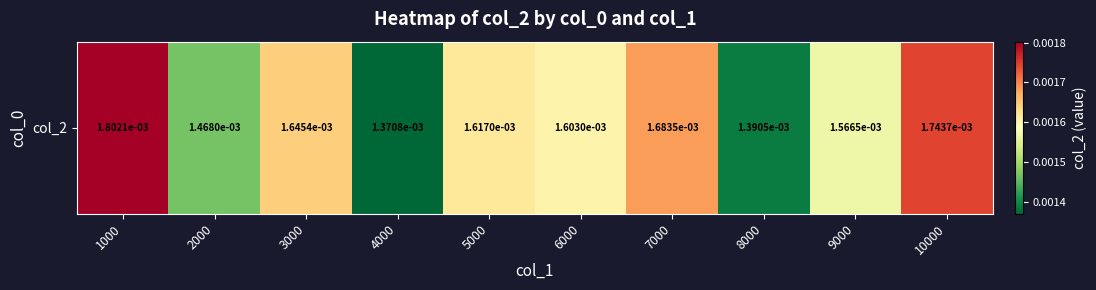

How many distinct data groups are displayed?

1